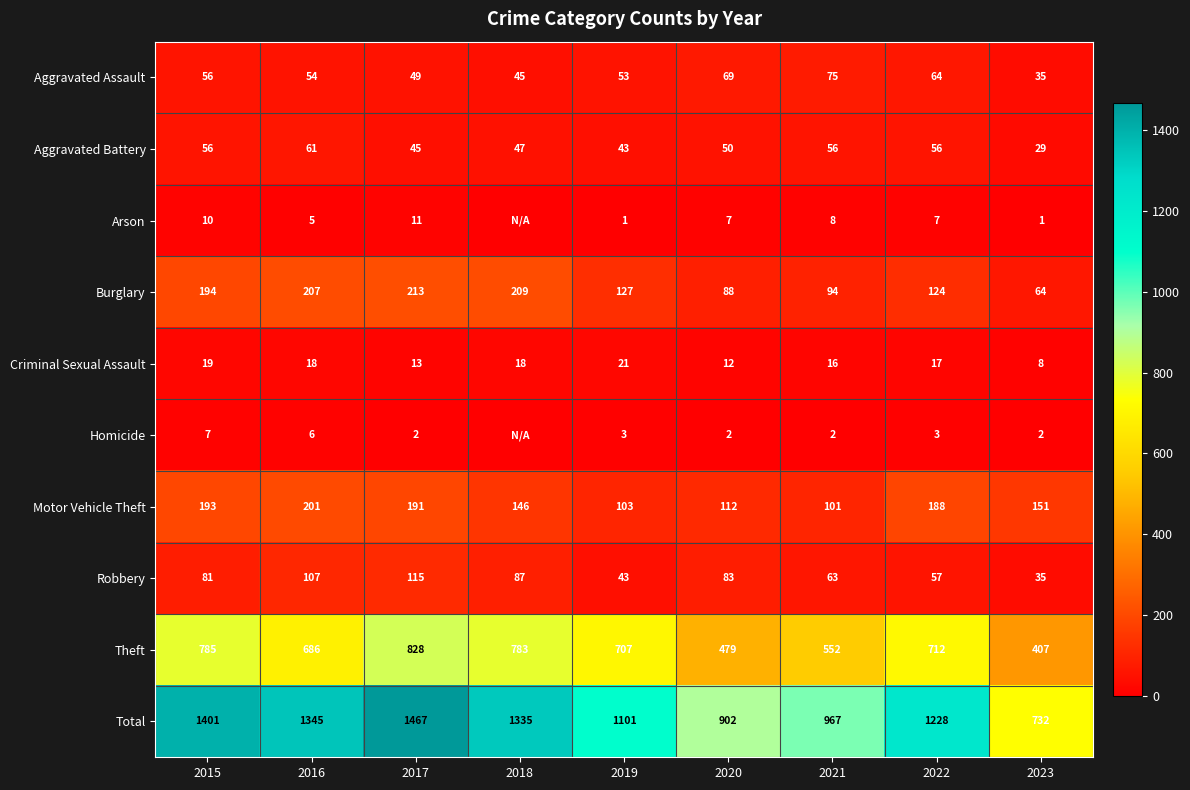

What is the spread (max minus min) of values at 2023?

731